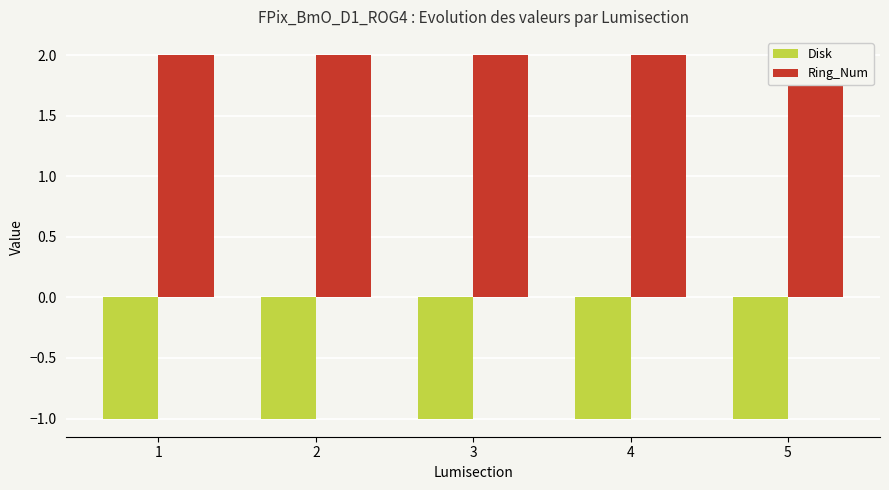

Is it true that Disk equals -1 at 5?

True